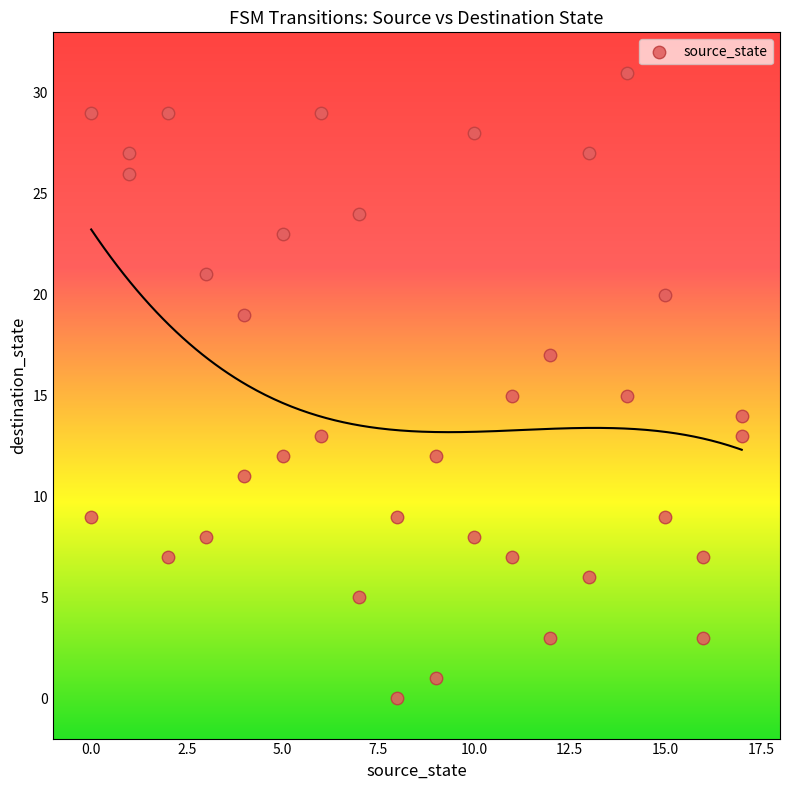

What is the range of Y values (max minus min)?

31